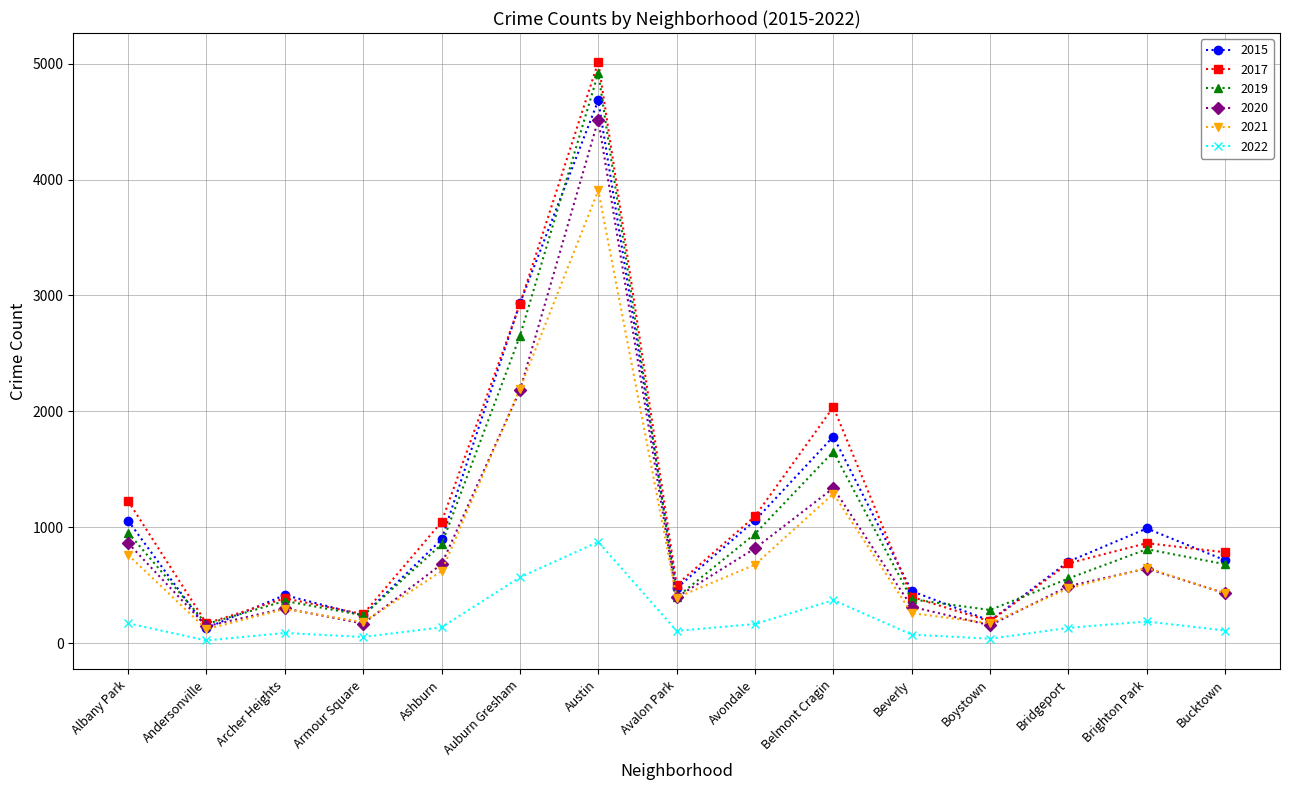

After their last crossing, which series has the higher values: 2015 or 2020?

2015